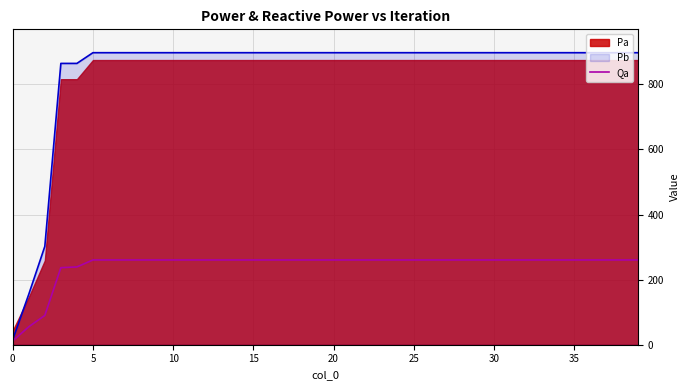

Does the chart display data point markers on the line(s)?

No